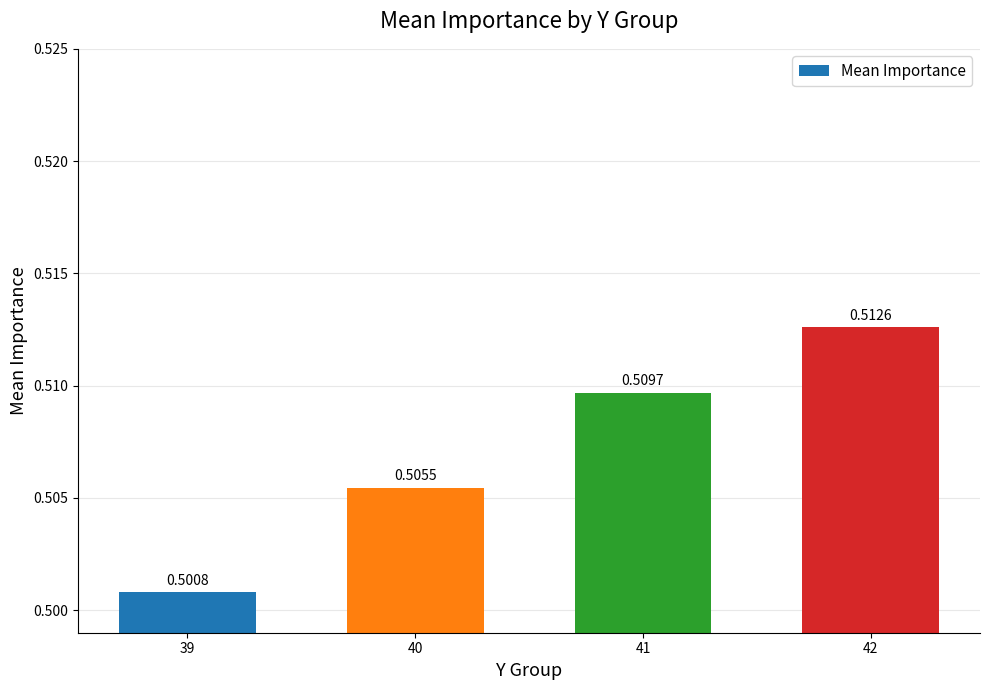

Rank the categories by value from highest to lowest.

42, 41, 40, 39